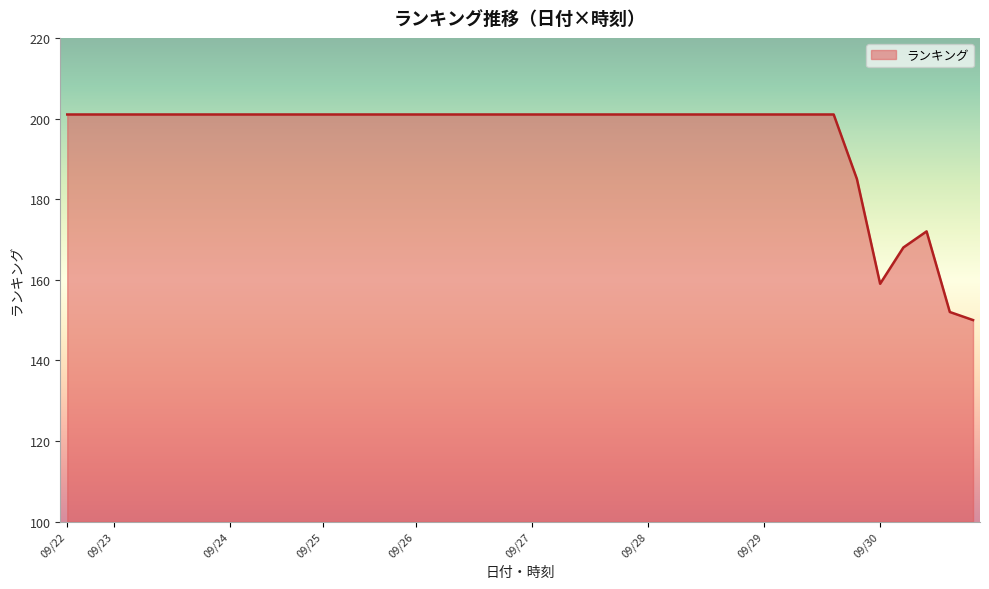

What is the difference between the maximum and minimum values?

51